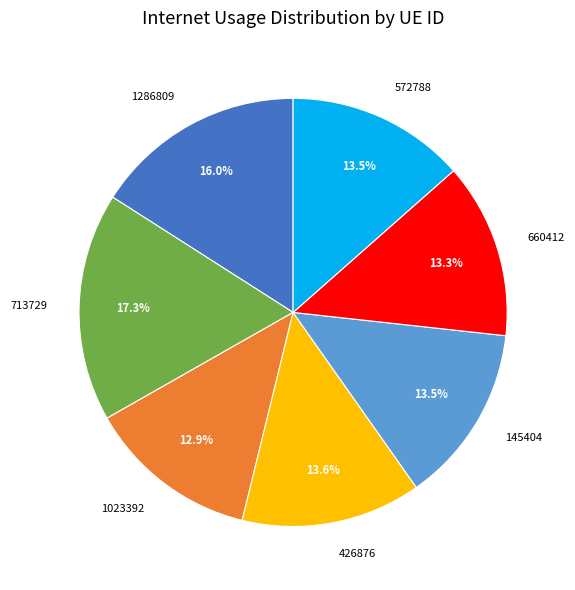

To the nearest percent, what is the combined percentage of 145404 and 426876?

27%